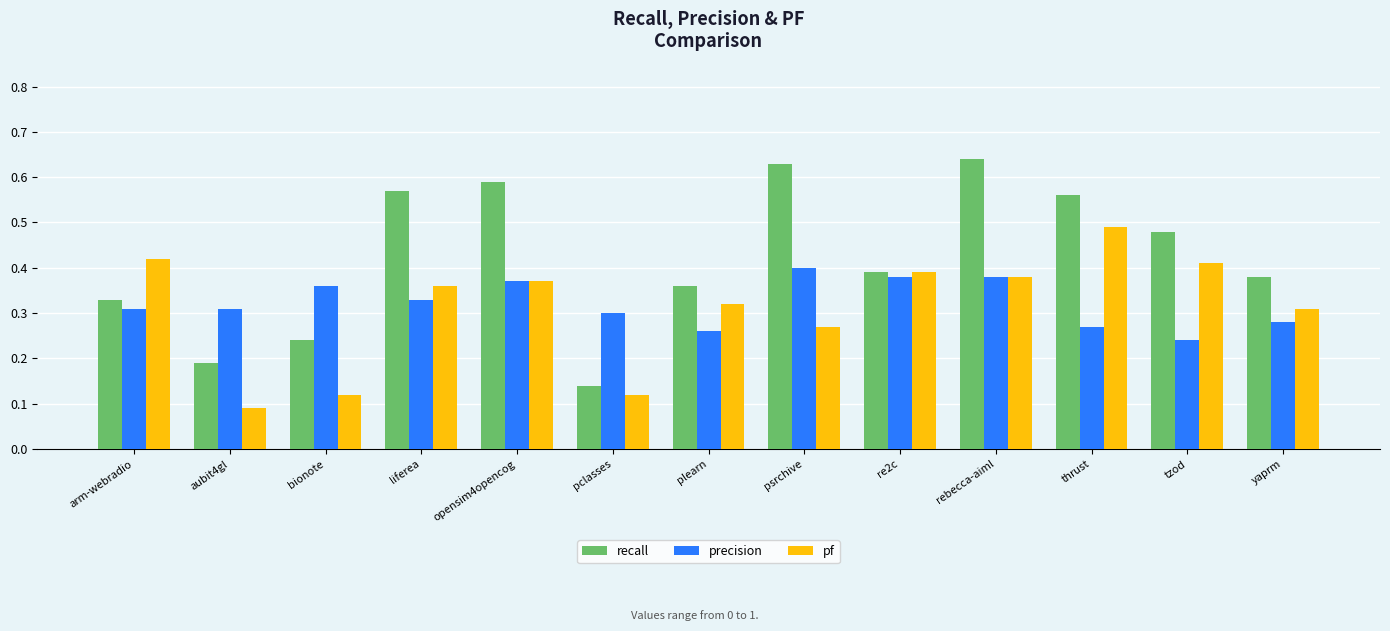

How many precision values are between 0 and 1?

13